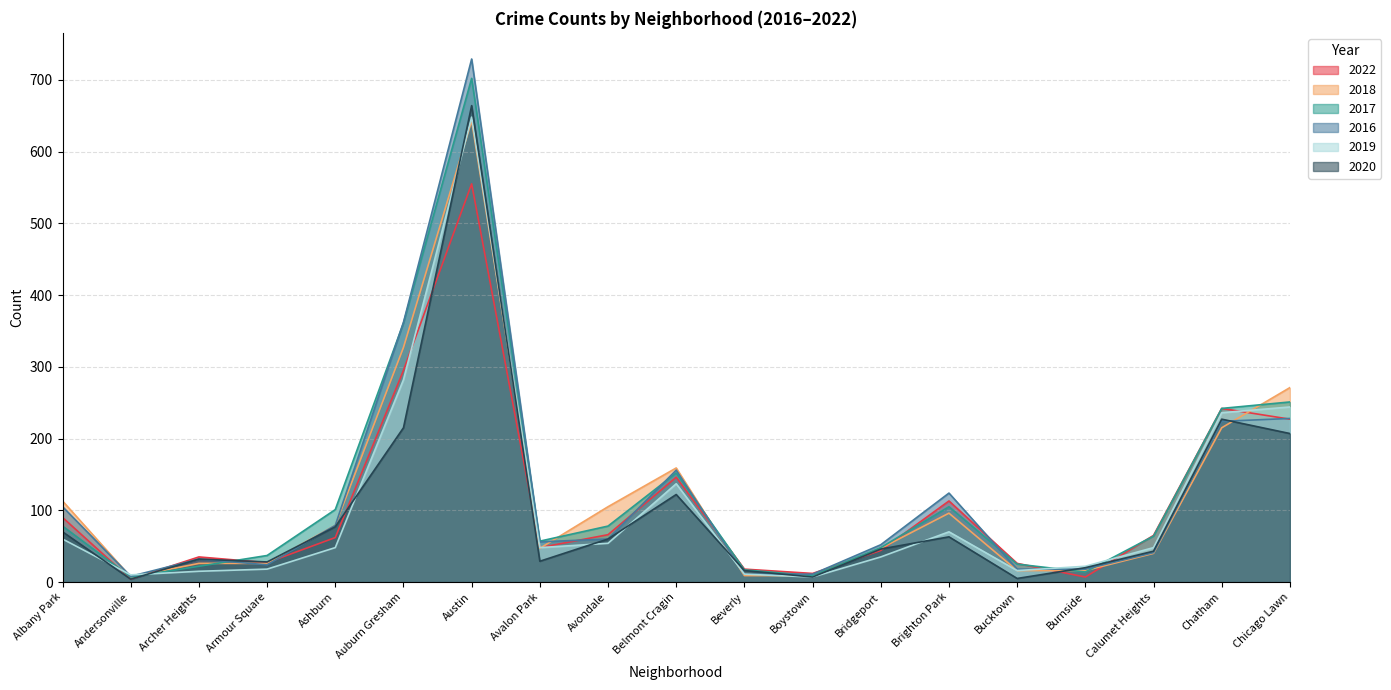

Rank the series by their maximum value, from highest to lowest.

2016, 2017, 2020, 2019, 2018, 2022